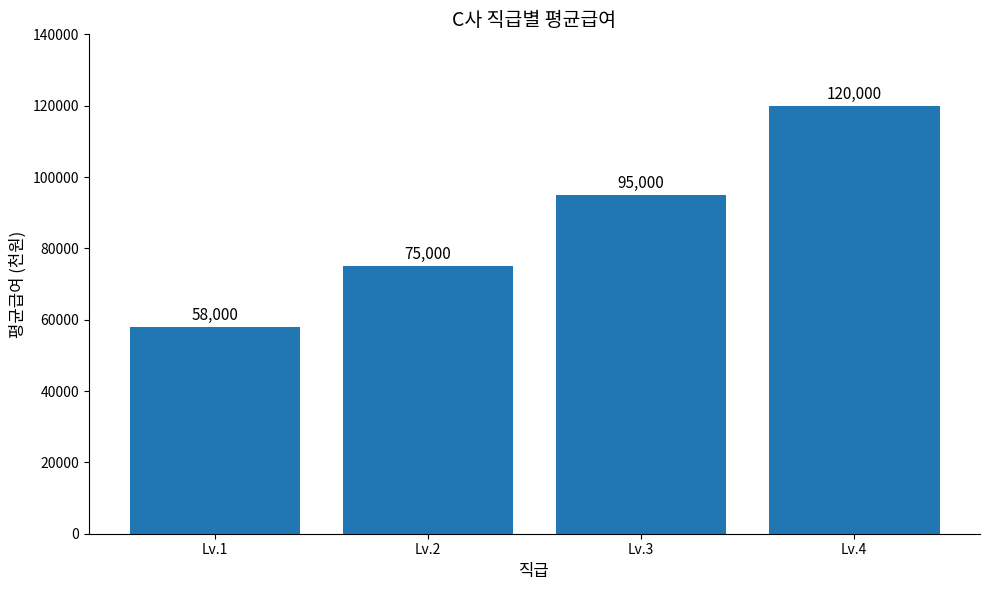

How many values are below 95000?

2